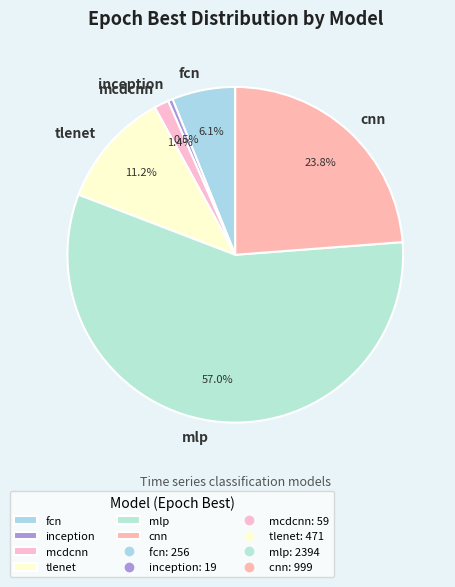

What is the total percentage of tlenet and mcdcnn?

12.6%